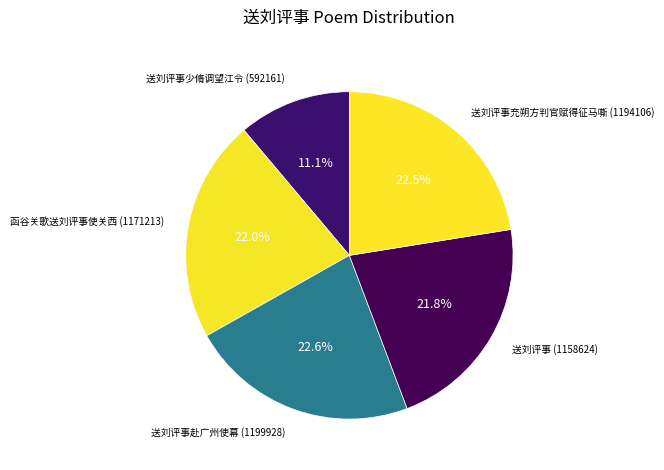

What is the largest slice in the pie chart?

送刘评事赴广州使幕